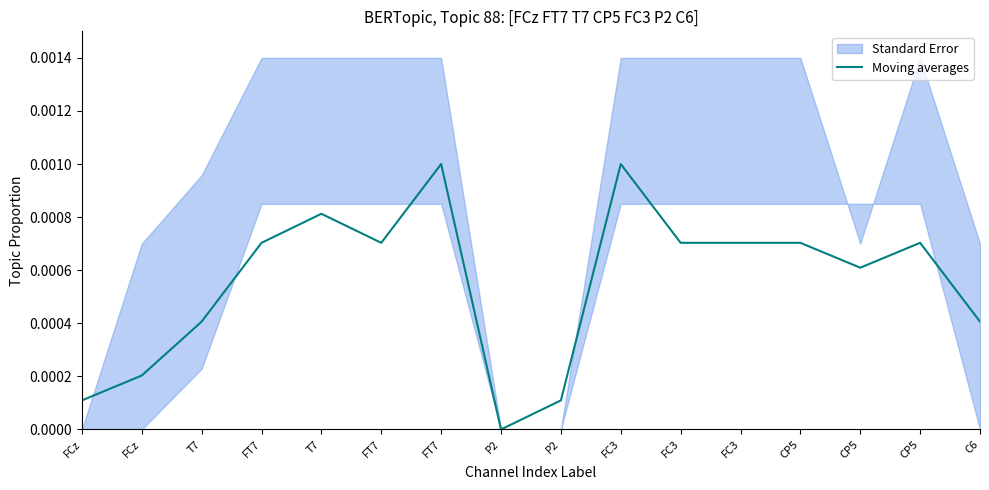

The value at FT7 is 0.0. True or false?

True